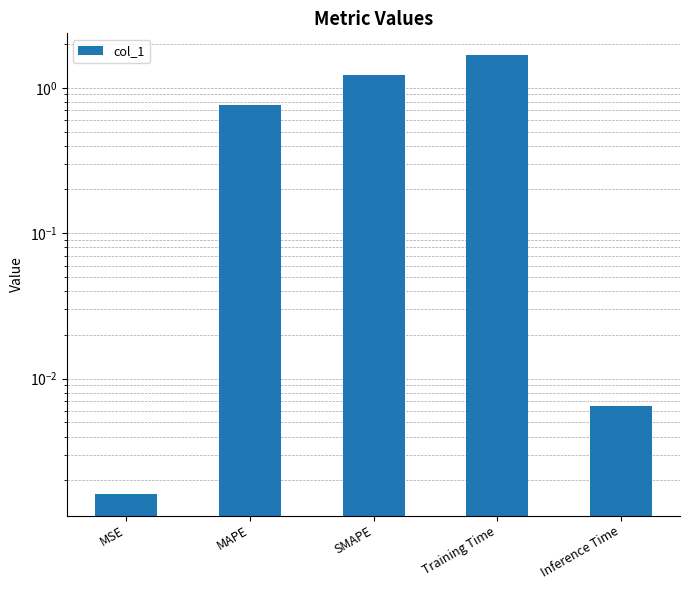

What is the label of the 3rd bar from the left?

SMAPE